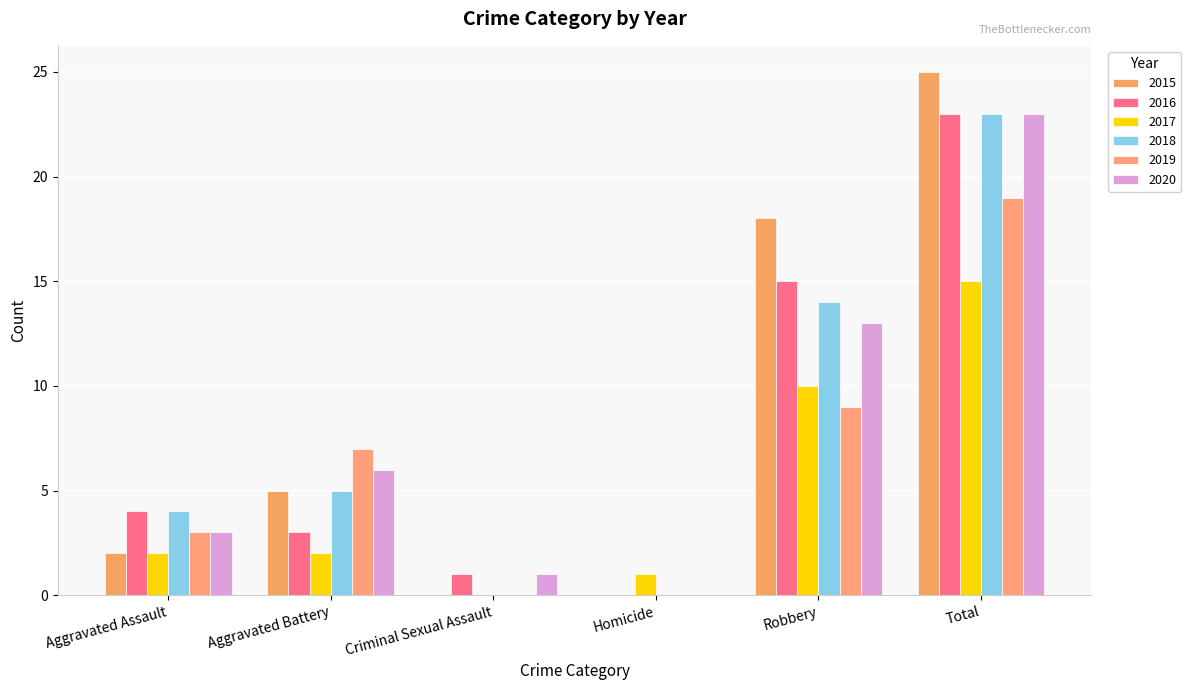

The 2020 series shows -11 at Homicide. True or false?

False